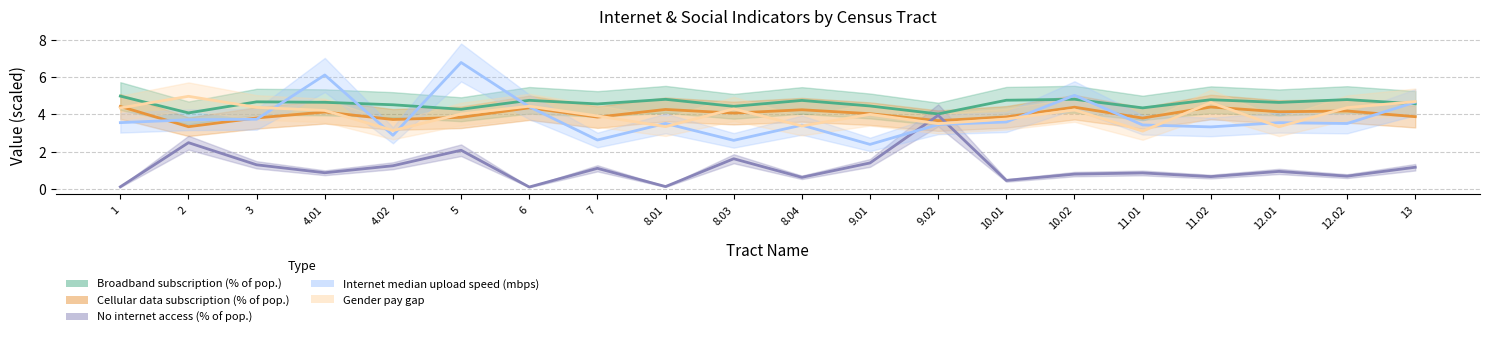

What is the label of the 12th point from the left?

9.01